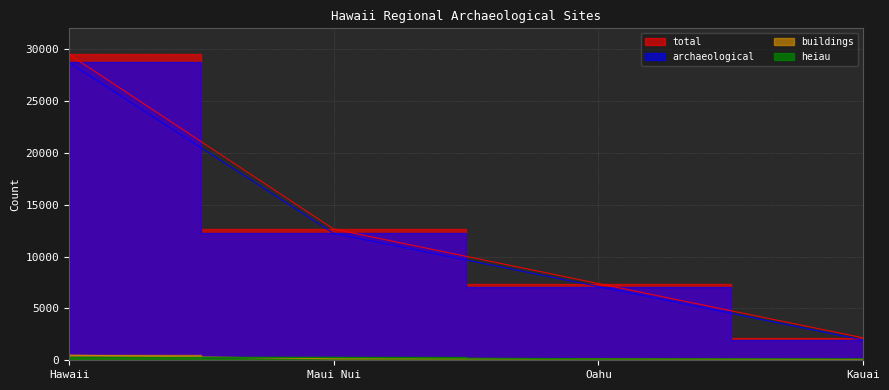

What is the spread (max minus min) of values at Hawaii?

29210